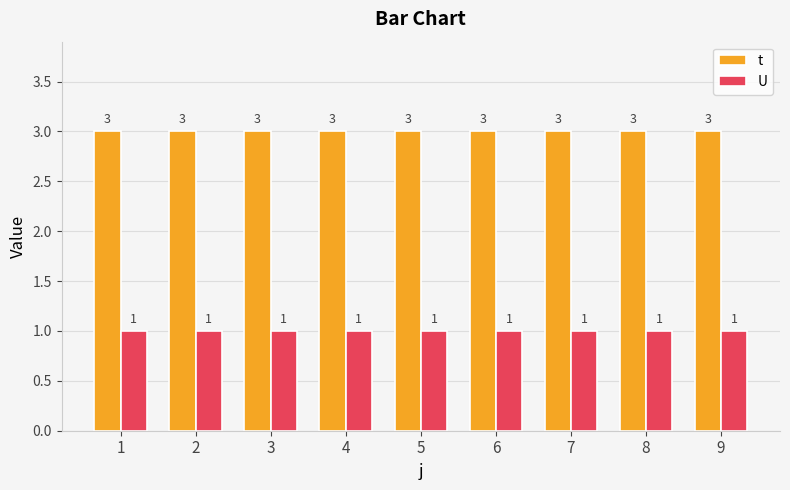

List the series in order of their overall mean, lowest first.

U, t